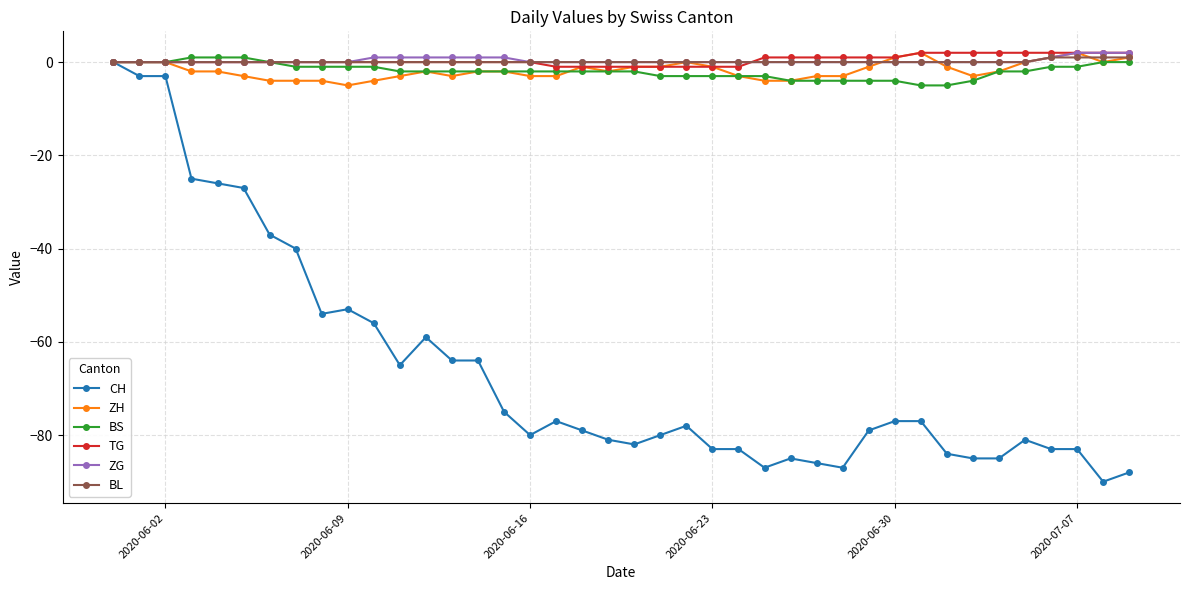

What is the minimum value for CH?

-90